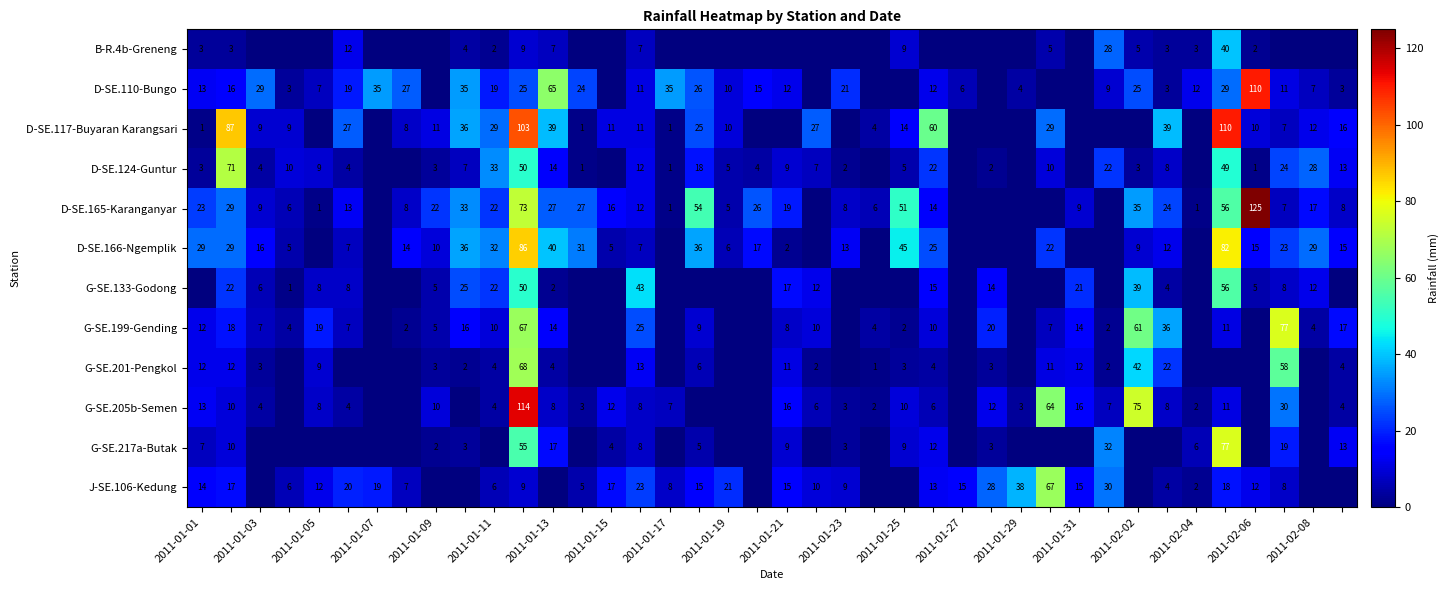

Is it true that G-SE.201-Pengkol equals 18 at 2011-01-21?

False